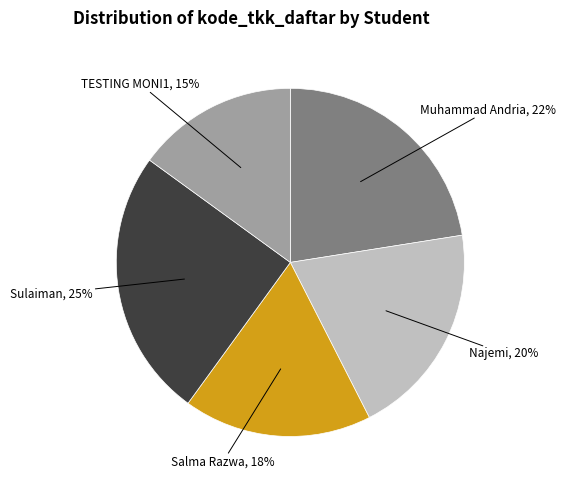

To the nearest percent, what is the average slice percentage?

20%